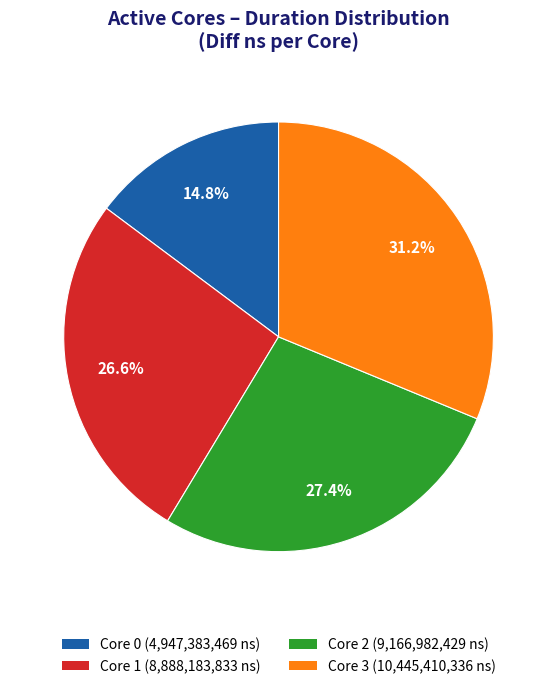

To the nearest percent, what is the average slice percentage?

25%